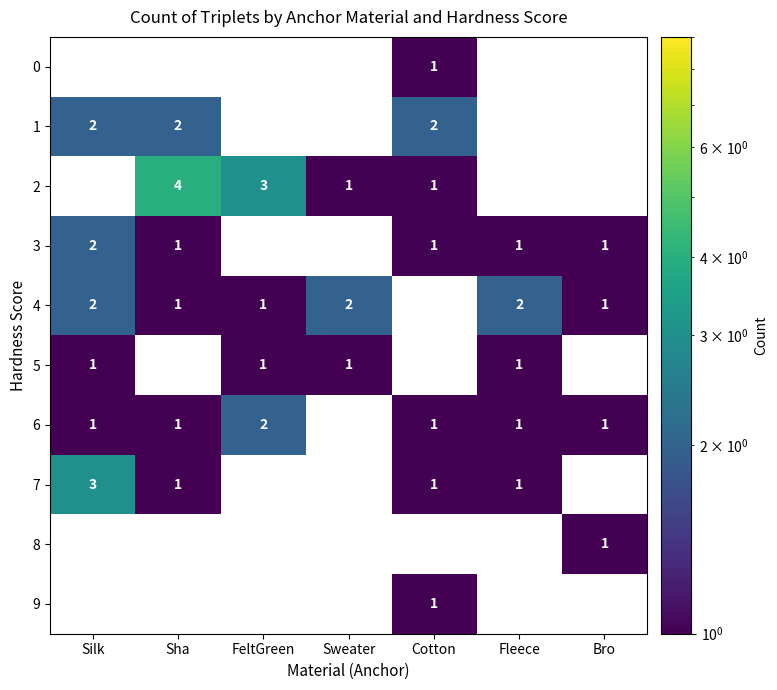

The 7 series shows 0.7 at Fleece. True or false?

False